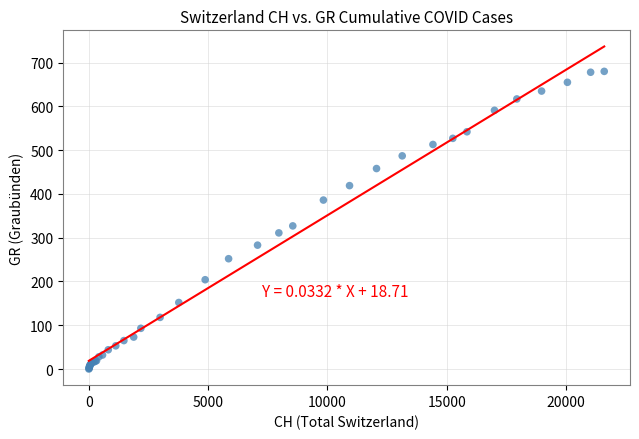

What Y value in the scatter plot is closest to 340?

327